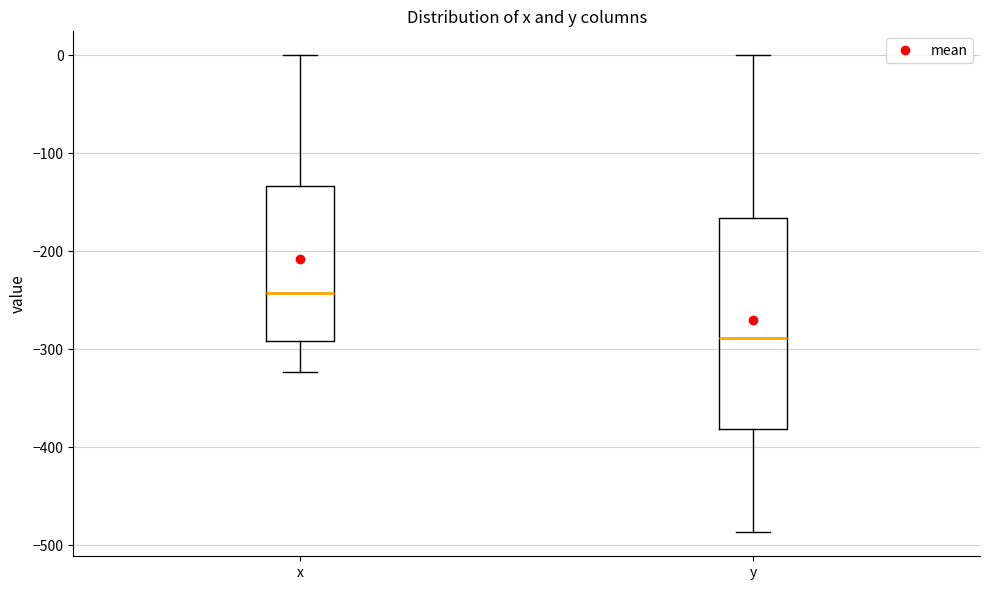

Where is the lower edge of the box for y on the y-axis? The values are not printed on the chart, so give them approximately, as read against the axis.

-380